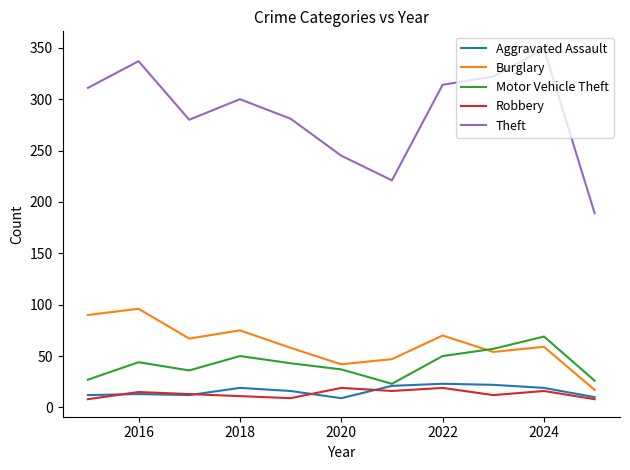

Which series has the largest total across all categories?

Theft